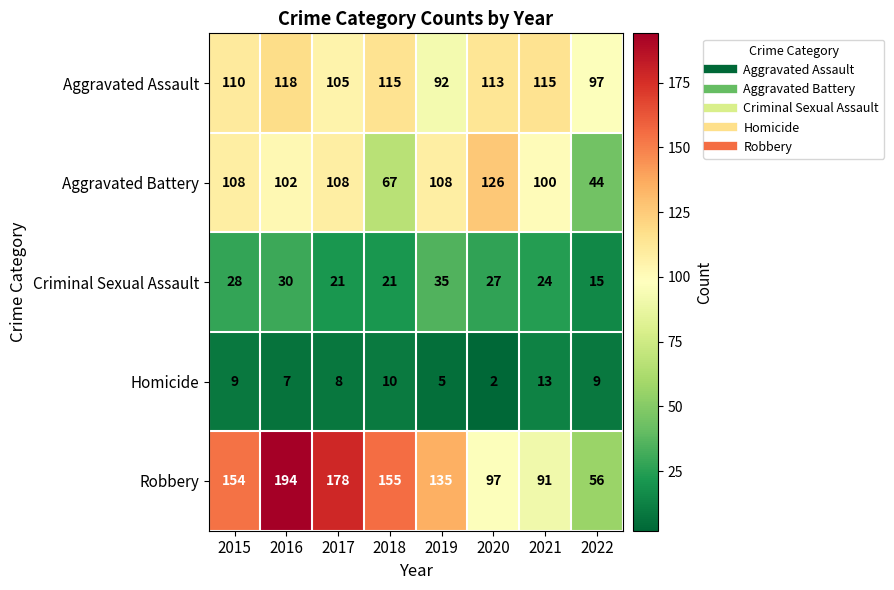

The value of Robbery at 2022 is 56. True or false?

True